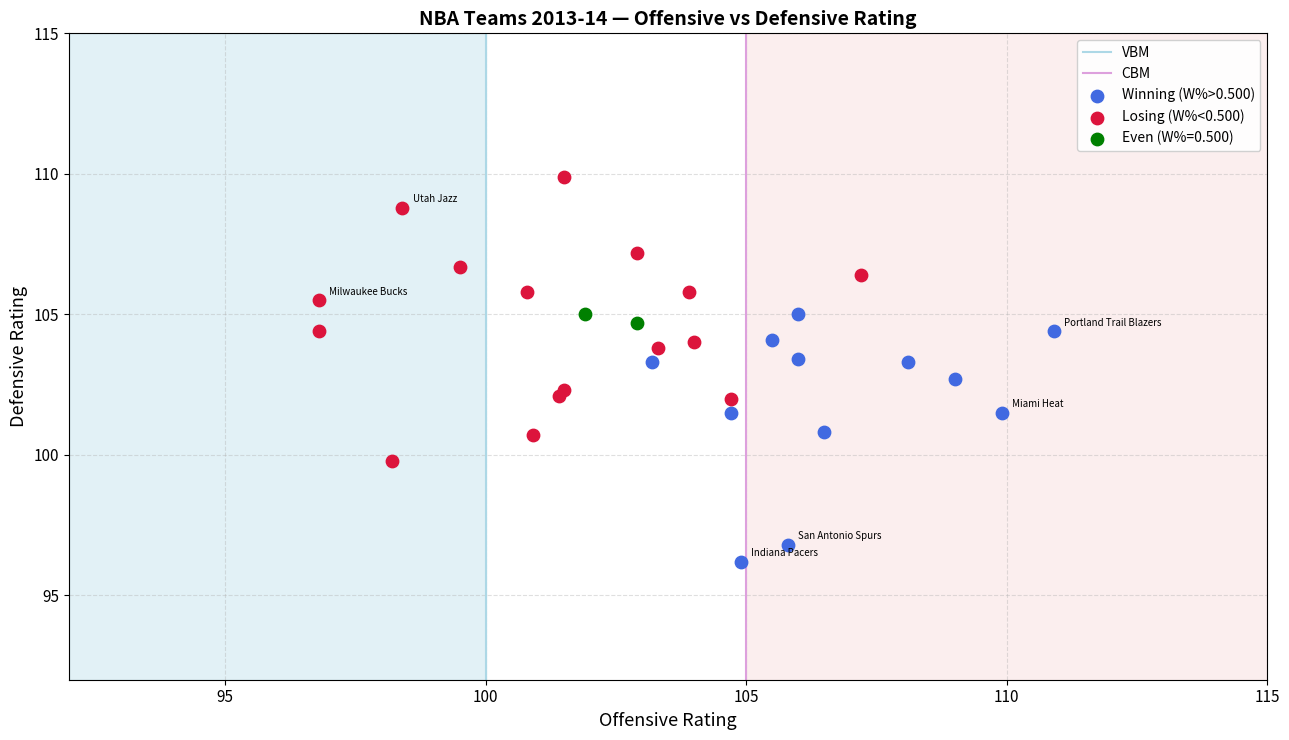

Which series contains the lowest Y value?

Winning (W%>0.500)